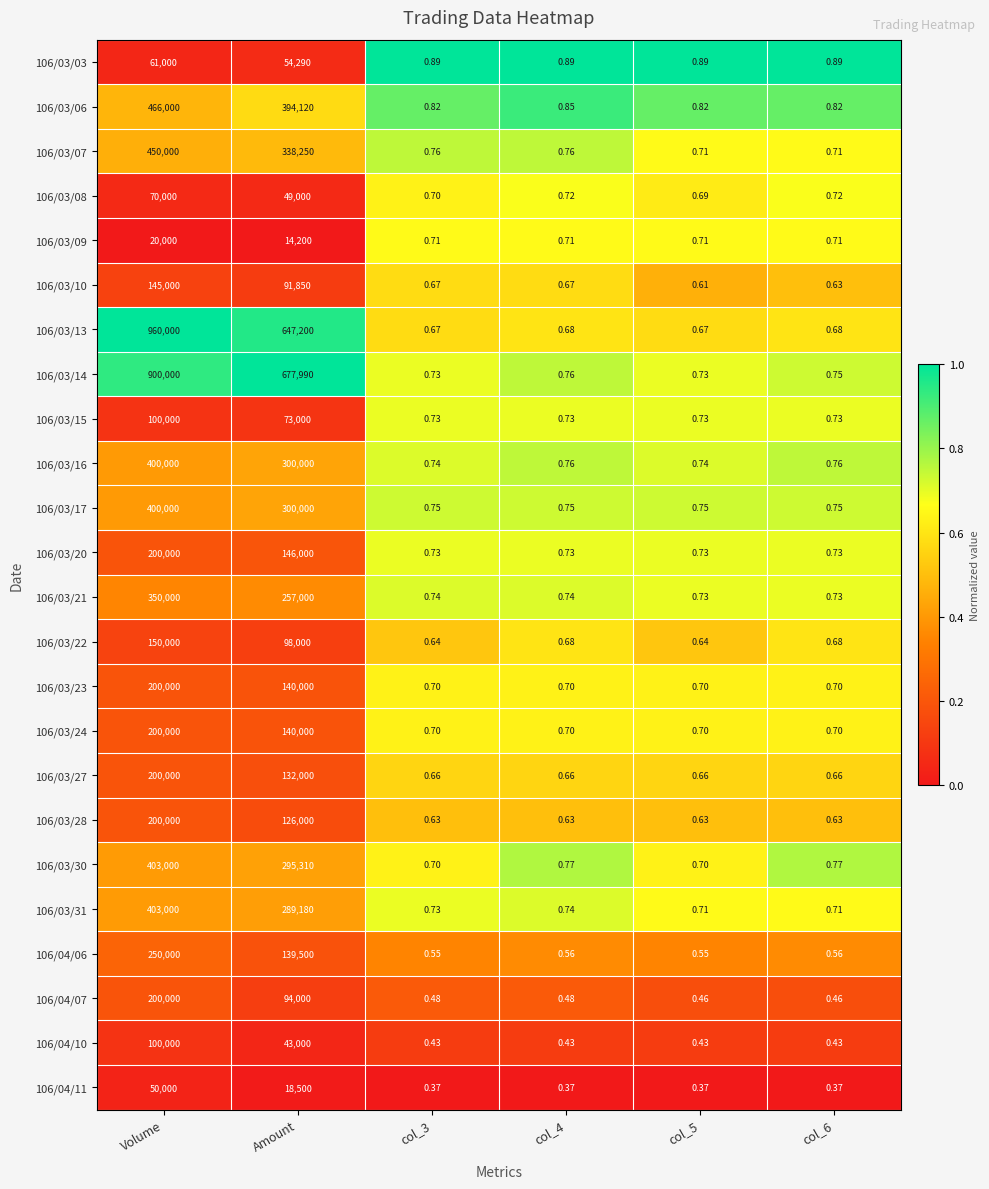

At how many categories does at least one series exceed 0?

6